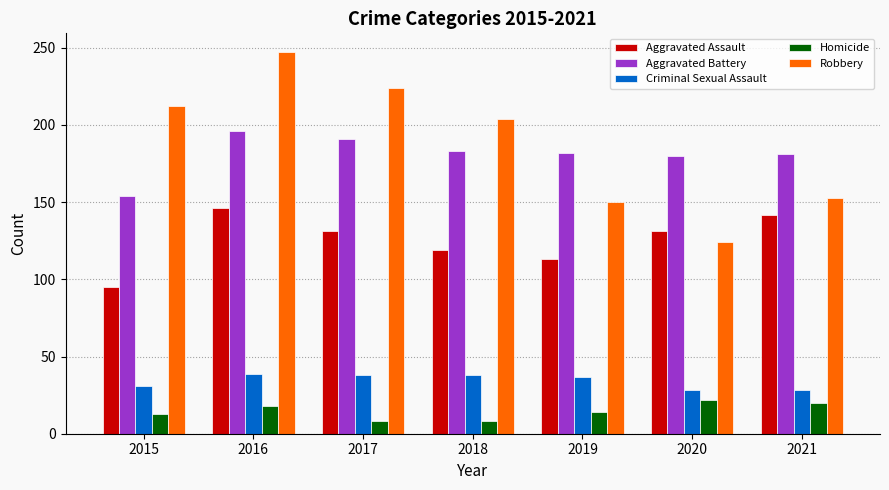

Which series has the largest total across all categories?

Robbery